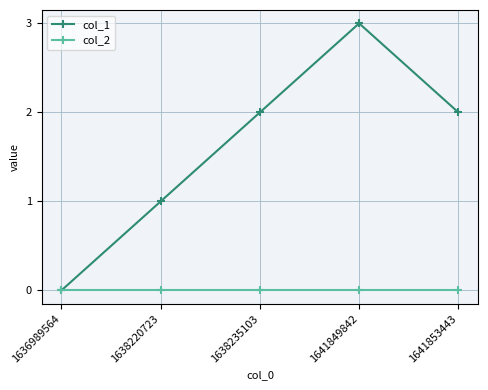

Which series has the widest spread of values?

col_1